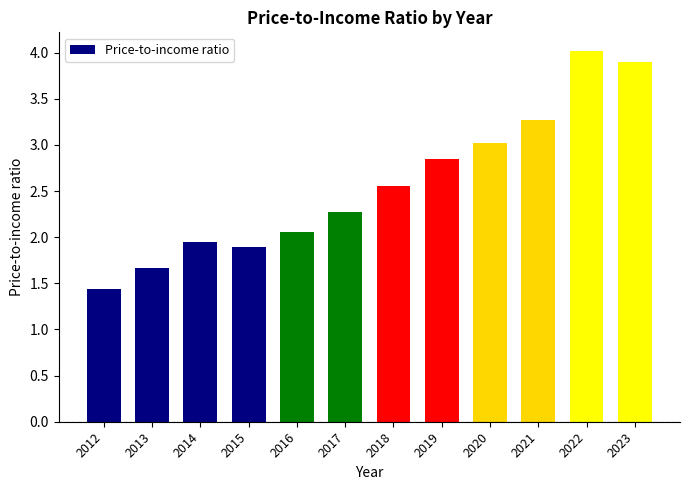

What is the greatest value displayed?

4.0